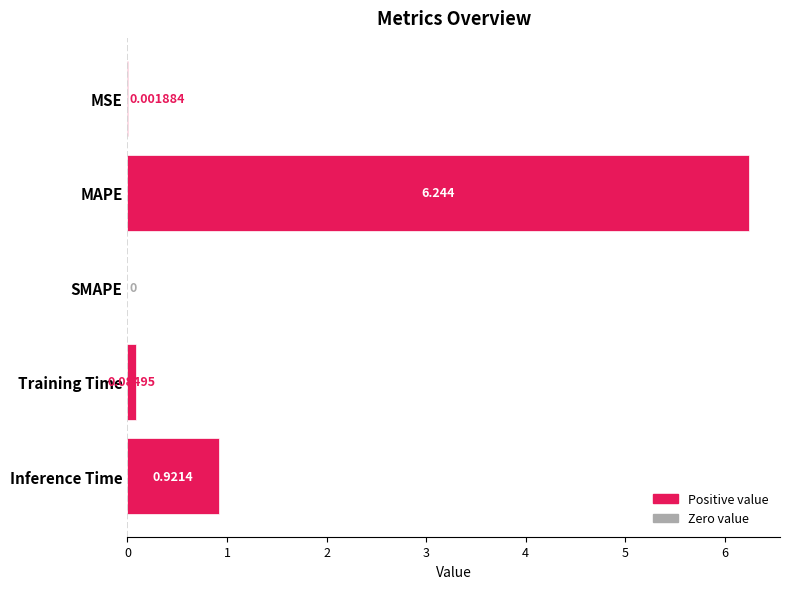

Which category has the highest value across all series?

MAPE